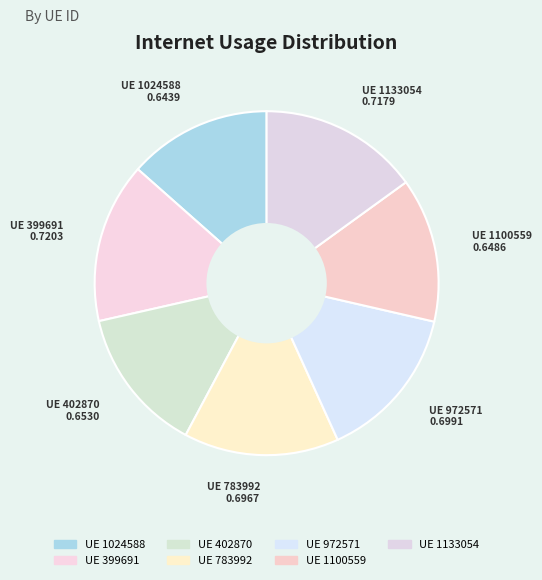

Count the number of slices in the pie.

7